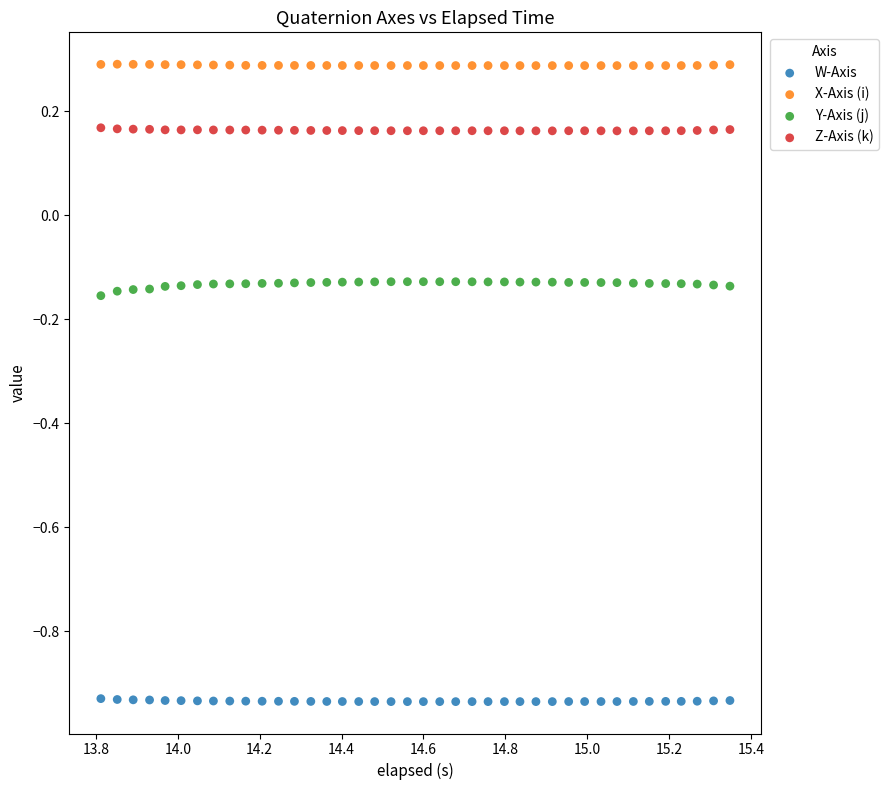

Which series has the largest Y range (max minus min)?

Y-Axis (j)